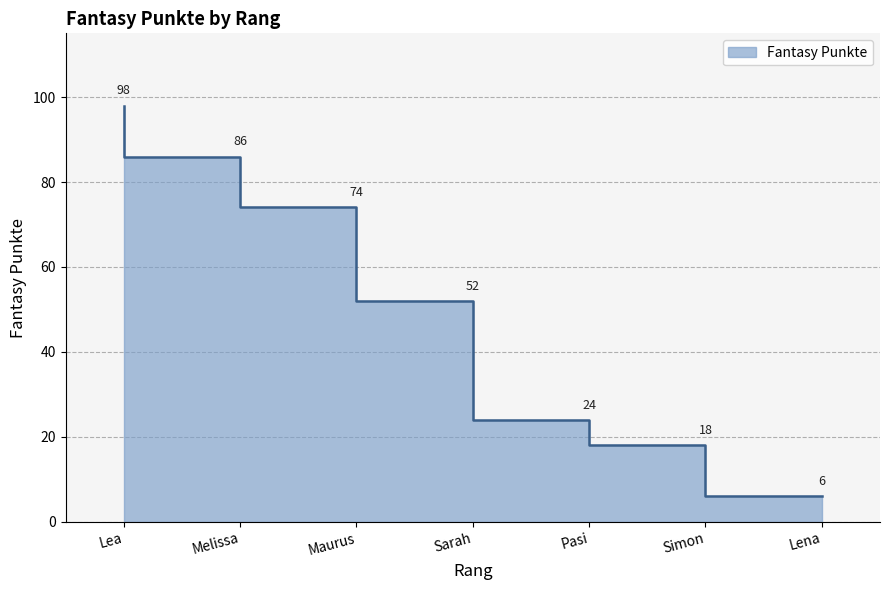

What is the difference between the values at Simon and Sarah?

34